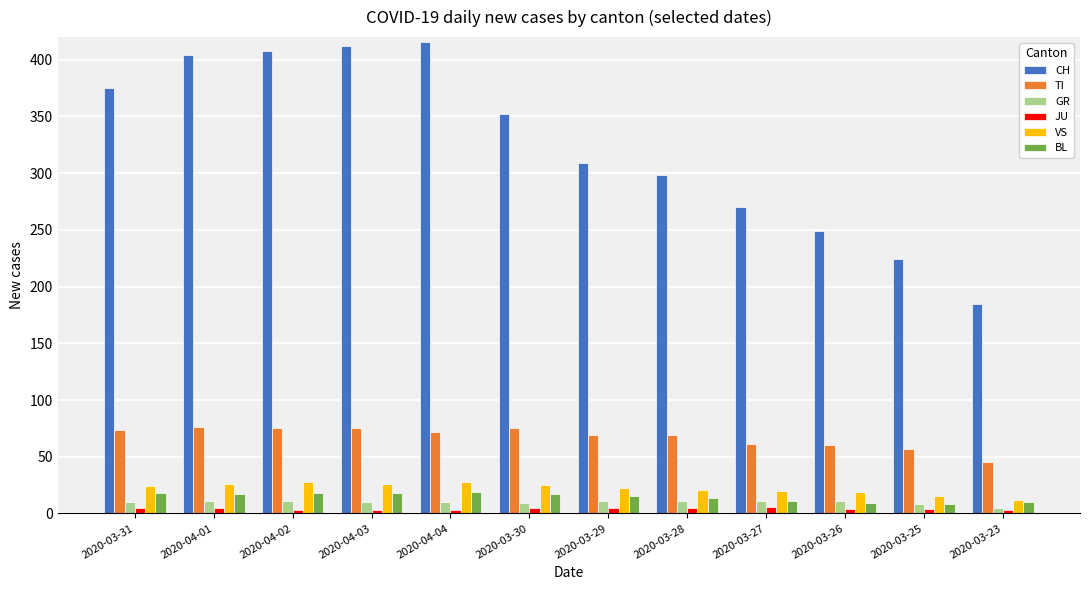

What is the difference between the maximum and minimum values in the JU series?

3